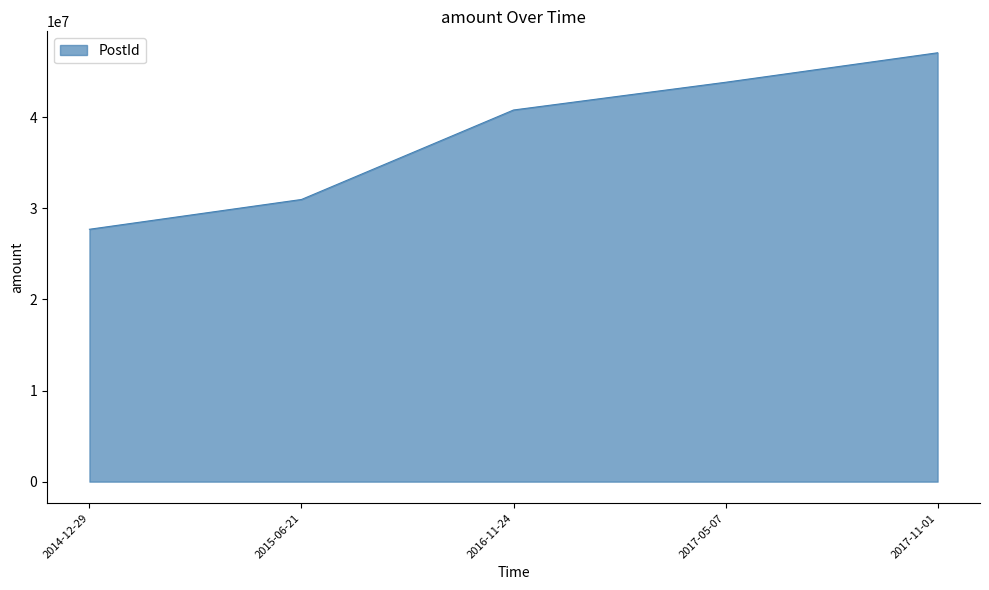

How many lines are shown in the chart?

1